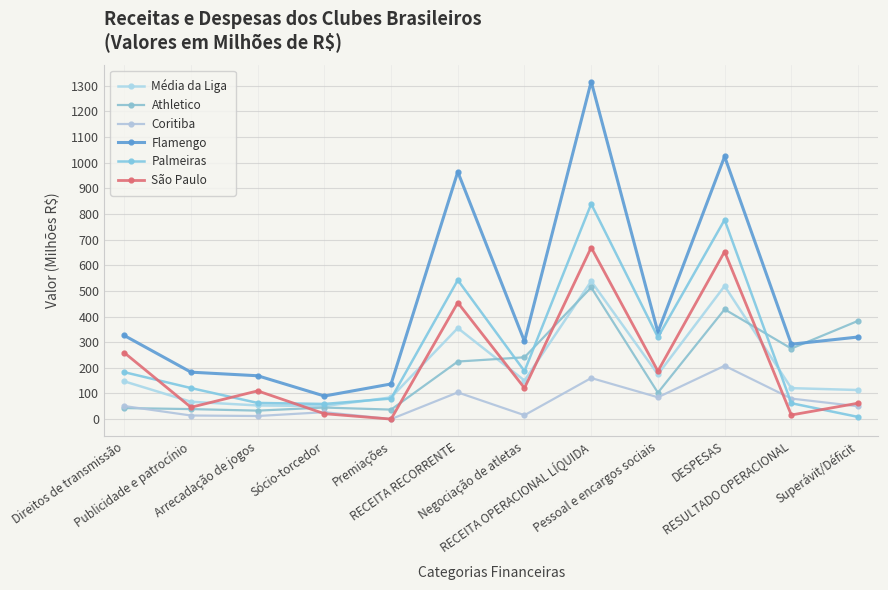

Rank the categories by São Paulo value from highest to lowest.

RECEITA OPERACIONAL LÍQUIDA, DESPESAS, RECEITA RECORRENTE, Direitos de transmissão, Pessoal e encargos sociais, Negociação de atletas, Arrecadação de jogos, Superávit/Déficit, Publicidade e patrocínio, Sócio-torcedor, RESULTADO OPERACIONAL, Premiações